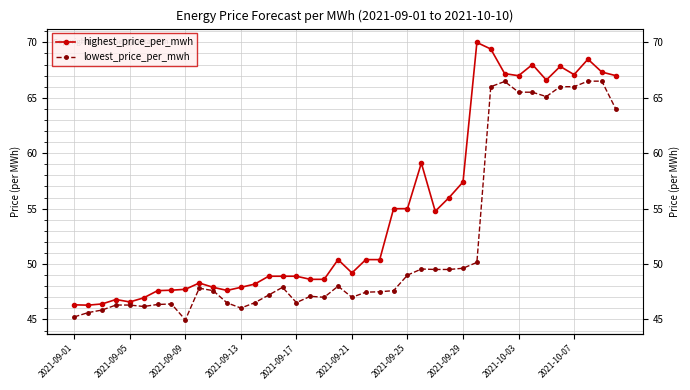

Where is highest_price_per_mwh nearest to the value 58?

2021-09-29